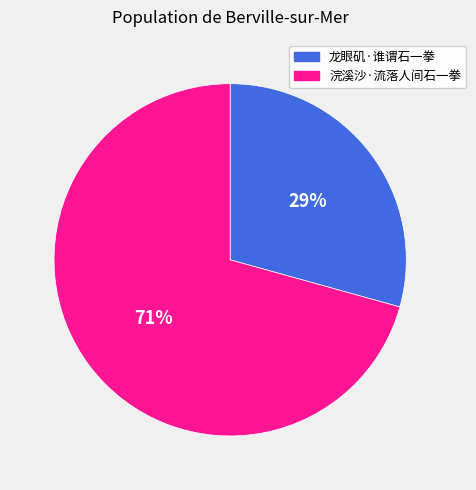

How many segments does this pie chart have?

2